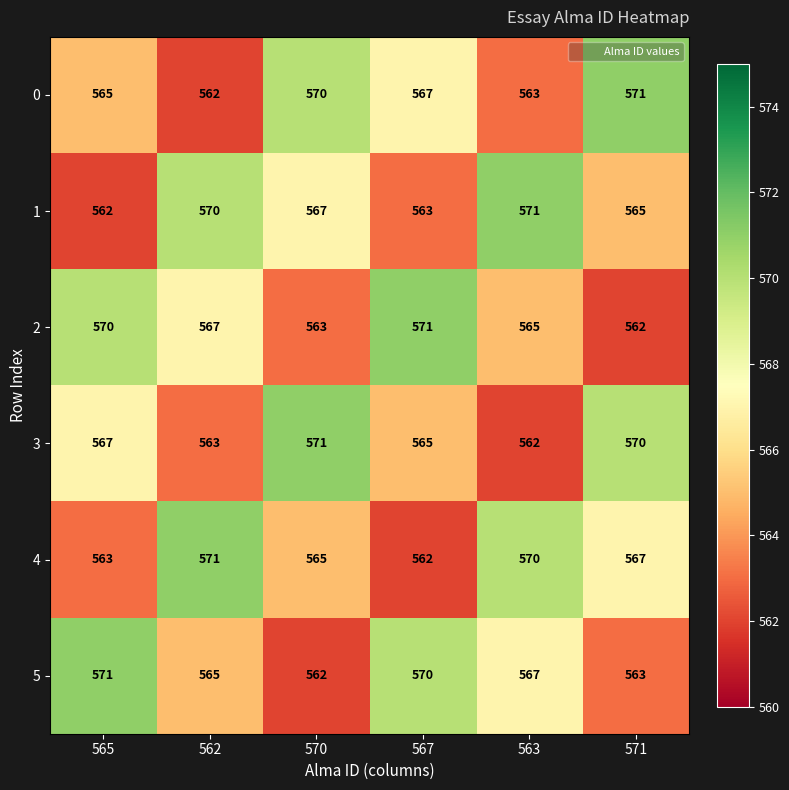

True or false: 3 has a value of 202 at 562.

False